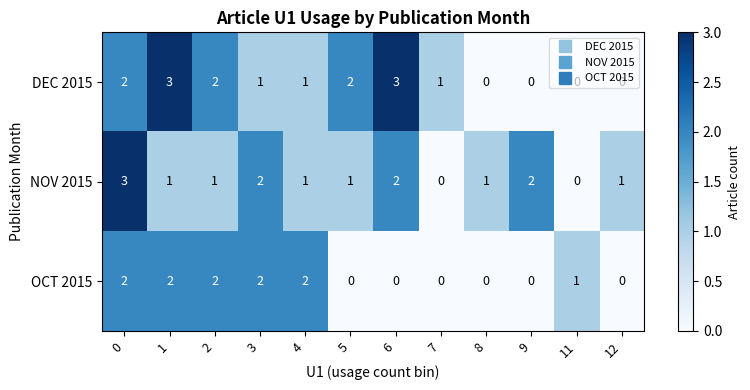

What is the sum of the DEC 2015 values at 7 and 5?

3